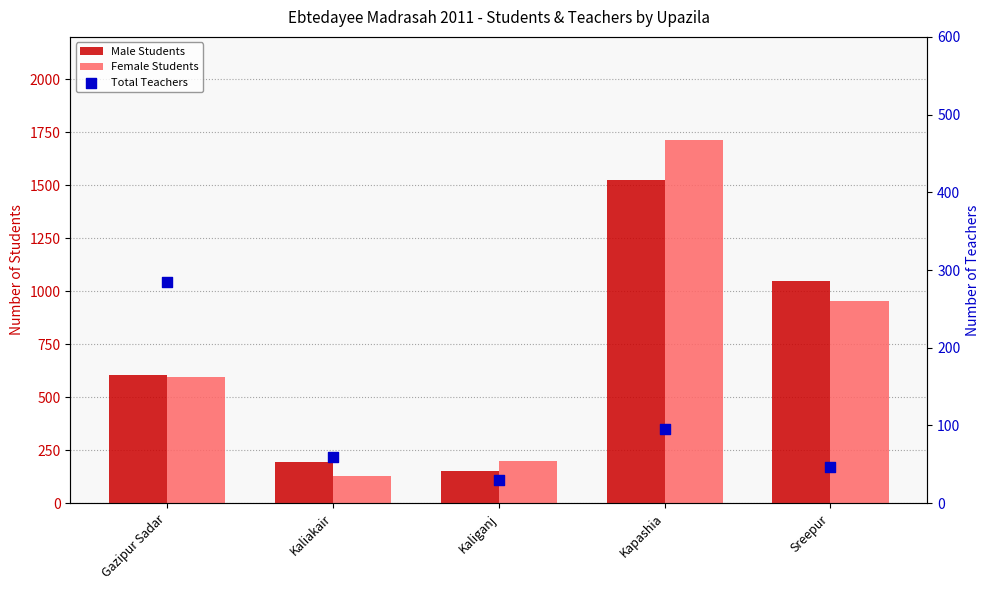

At how many categories does at least one series exceed 460?

3